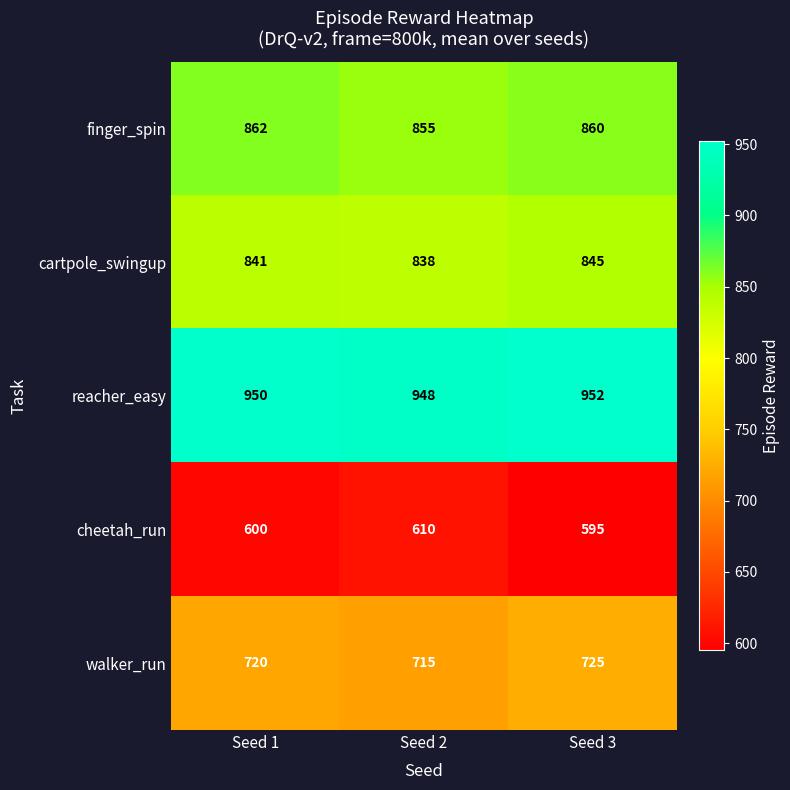

Reading right to left, list all the values displayed in this chart.

finger_spin: Seed 3=860	Seed 2=855	Seed 1=862
cartpole_swingup: Seed 3=845	Seed 2=838	Seed 1=841
reacher_easy: Seed 3=952	Seed 2=948	Seed 1=950
cheetah_run: Seed 3=595	Seed 2=610	Seed 1=600
walker_run: Seed 3=725	Seed 2=715	Seed 1=720